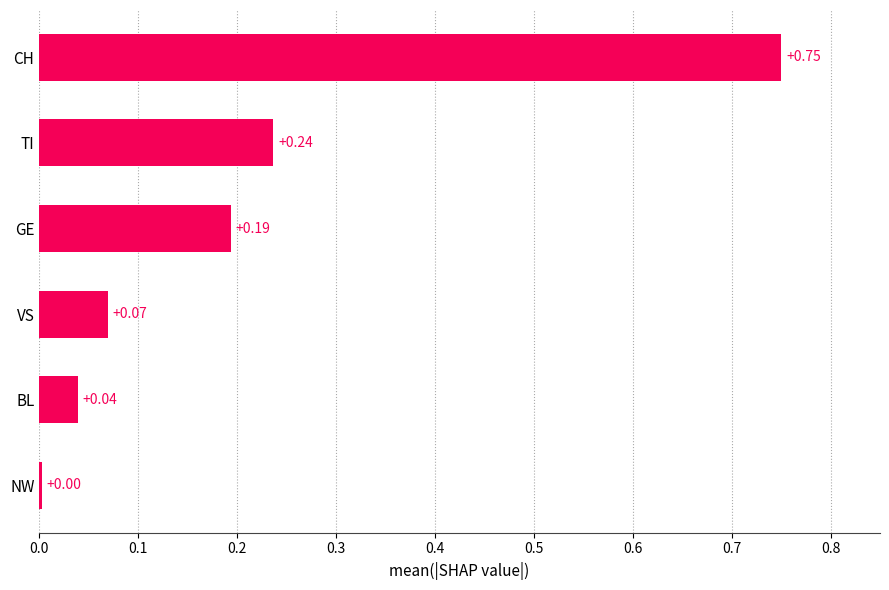

At which category does the chart reach its peak across all series?

CH